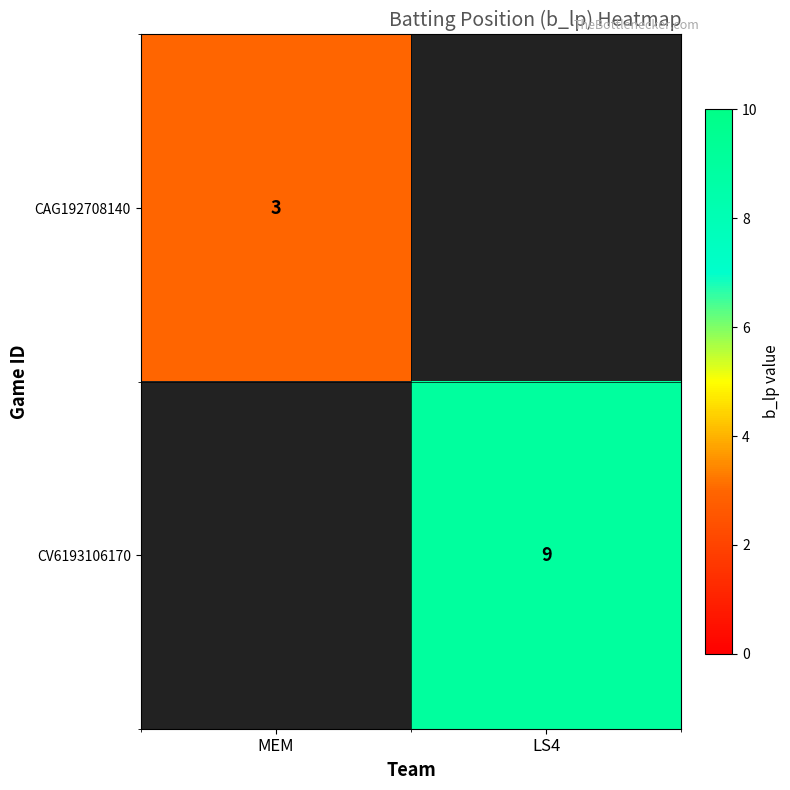

True or false: CV6193106170 has a value of 9 at LS4.

True